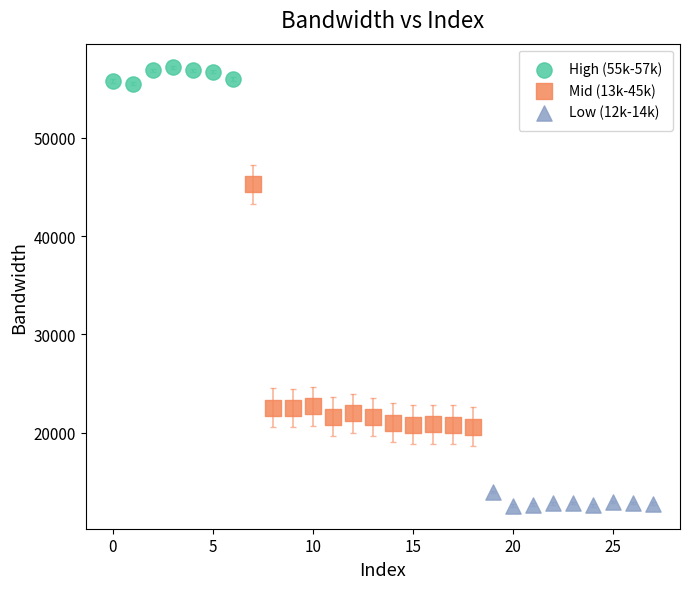

Which series reaches the maximum Y coordinate?

High (55k-57k)